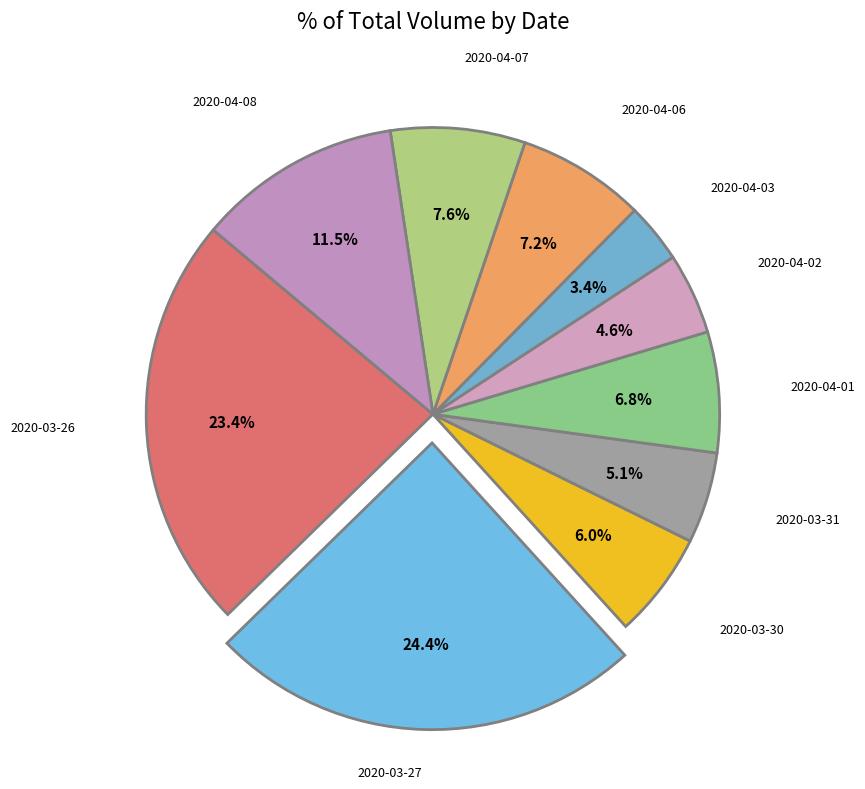

To the nearest percent, what is the difference between the 2020-03-26 and 2020-04-01 slice percentages?

17%